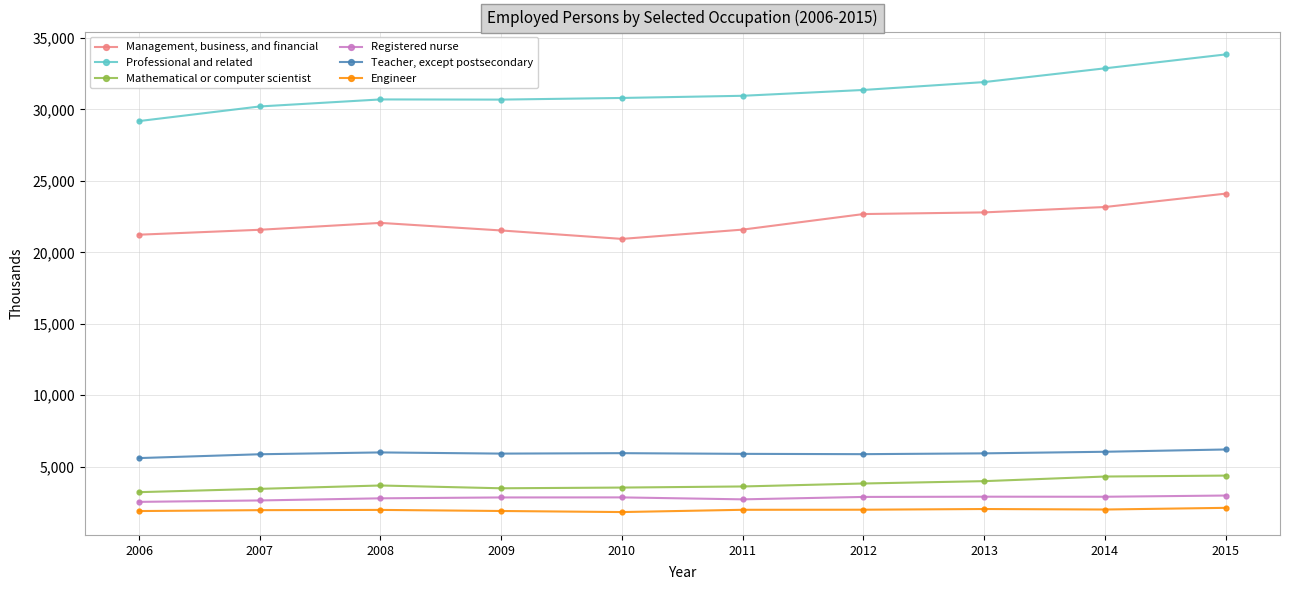

Which series has the largest total across all categories?

Professional and related